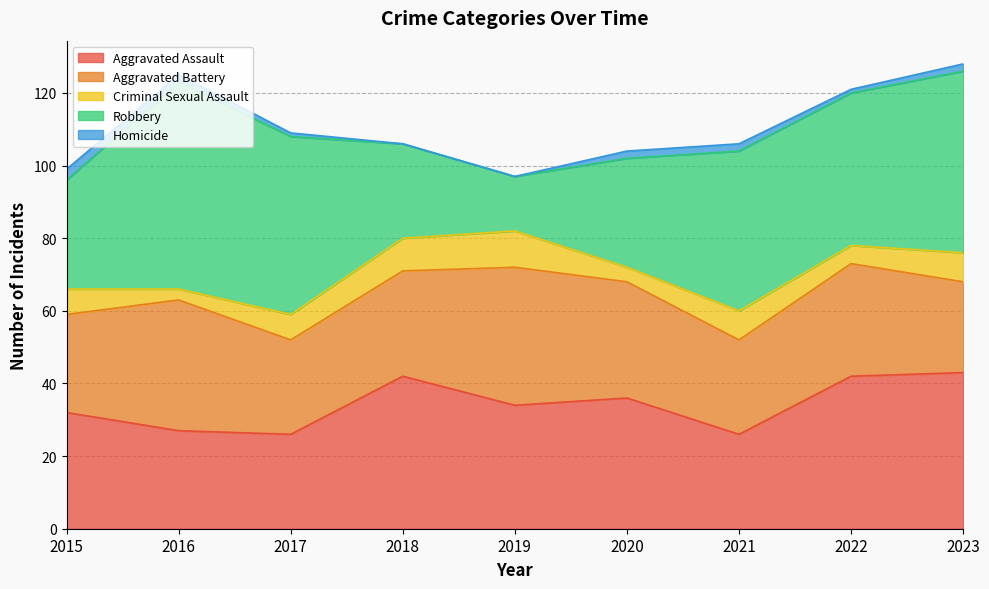

What is the difference between the Aggravated Assault values at 2018 and 2016?

15